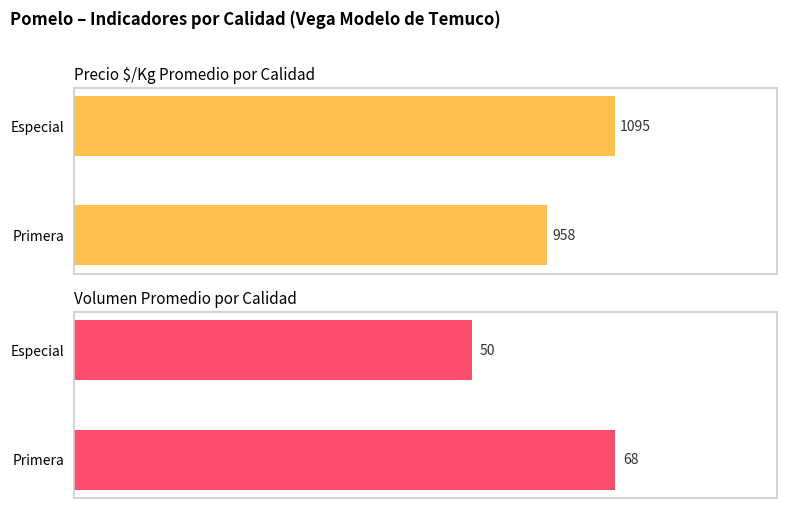

Count the number of data series in this chart.

2